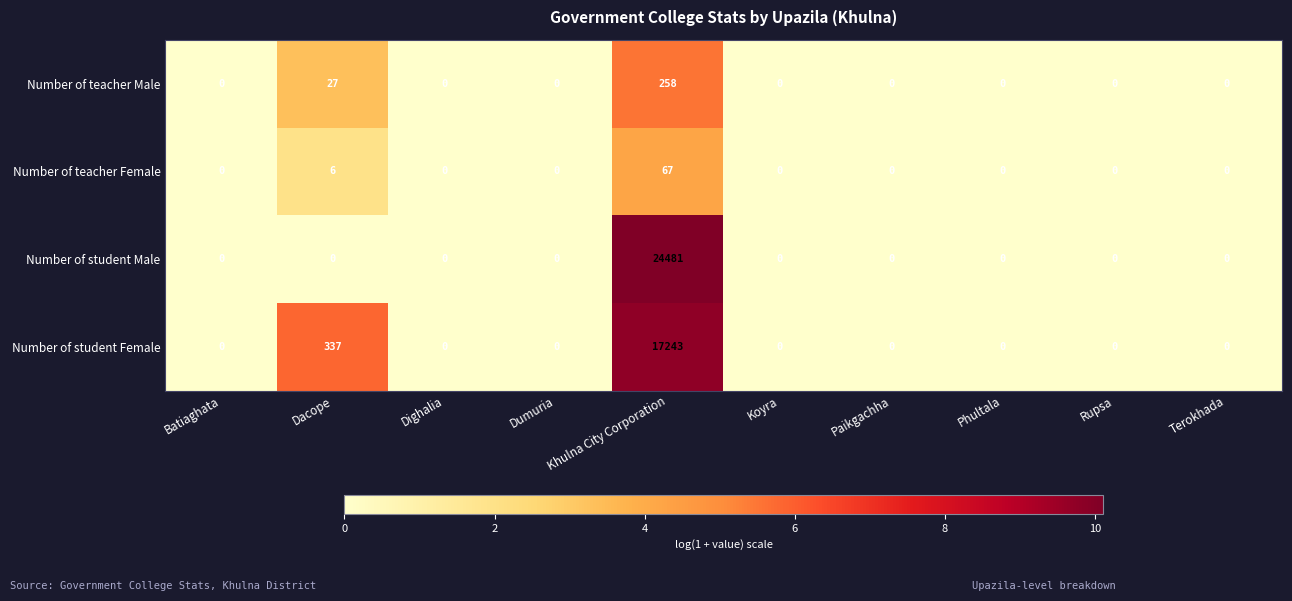

Which series has the largest total across all categories?

Number of student Male